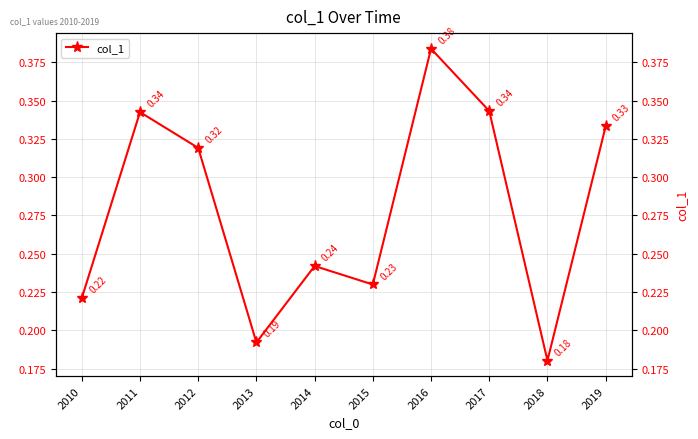

Reading right to left, what are all the values shown in this chart?

2019=0.3	2018=0.2	2017=0.3	2016=0.4	2015=0.2	2014=0.2	2013=0.2	2012=0.3	2011=0.3	2010=0.2